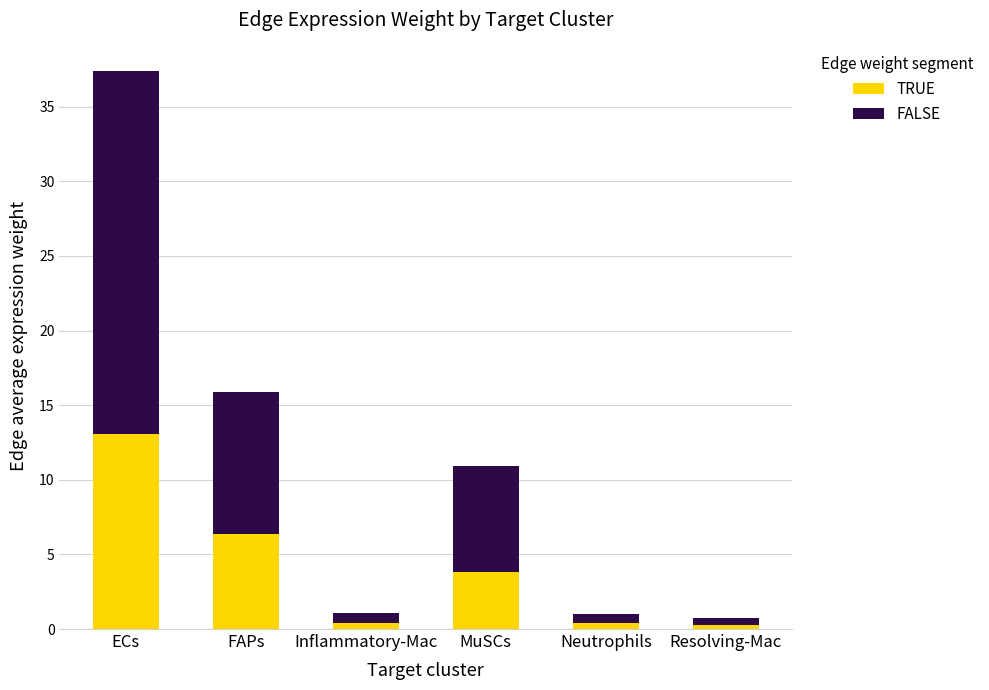

How many bars are there in total?

6